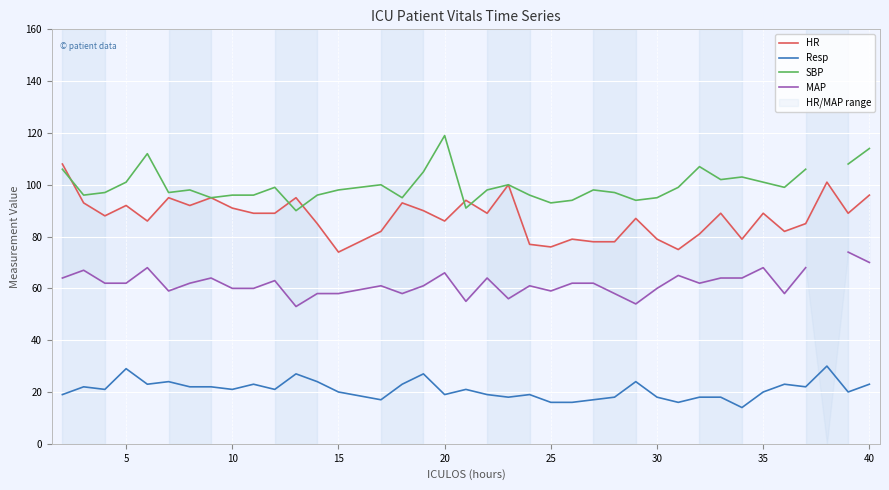

What is the minimum value for MAP?

53.0